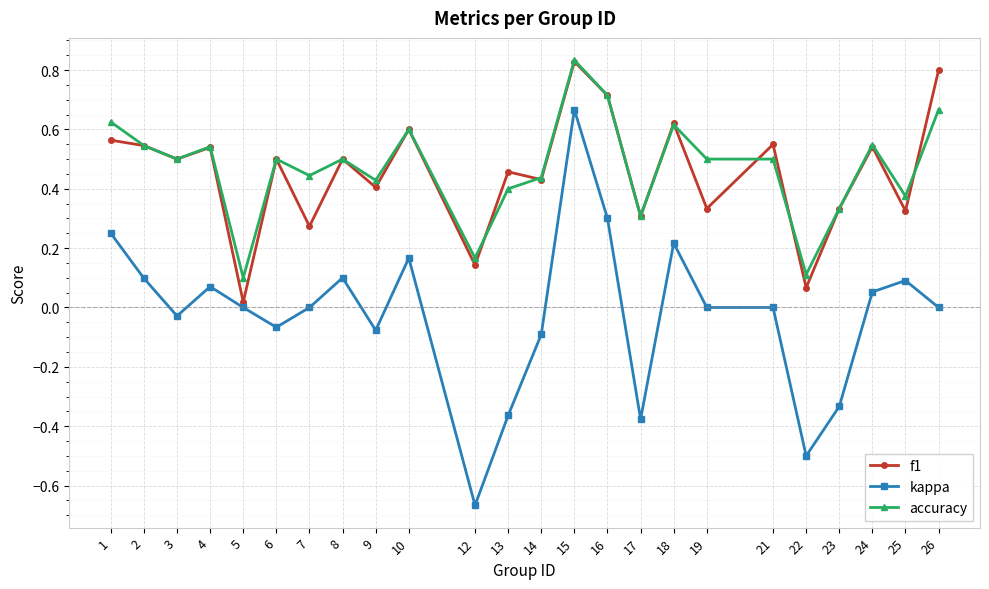

Which series has the largest range (max minus min)?

kappa